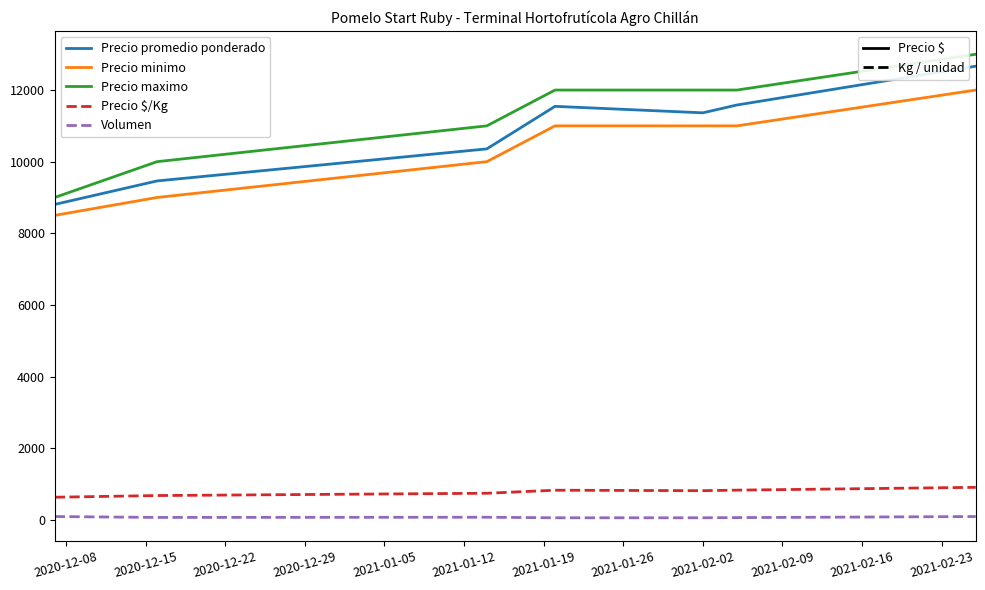

What is the maximum value shown in the chart?

13000